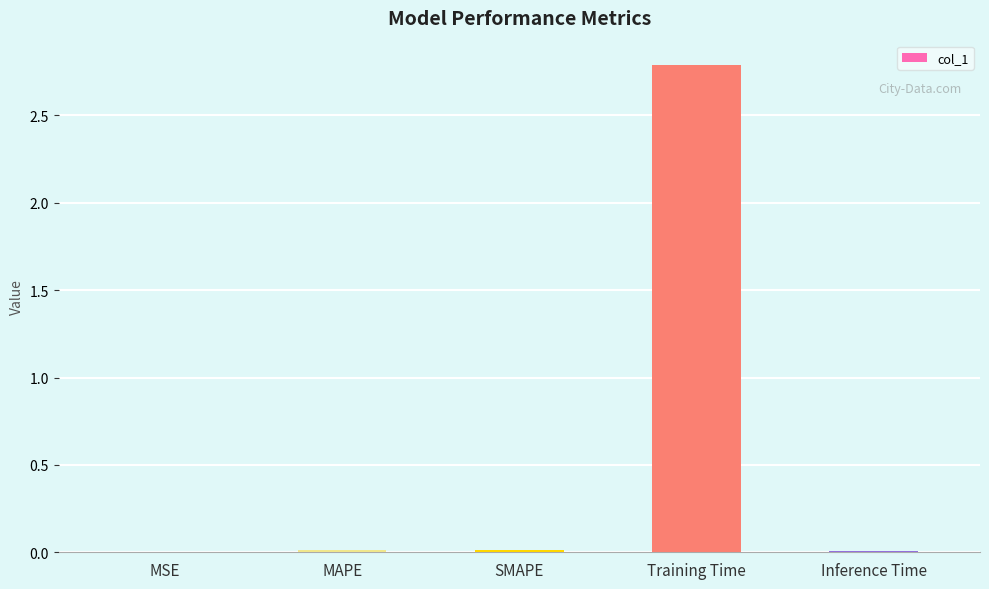

What is the sum of all values?

2.8